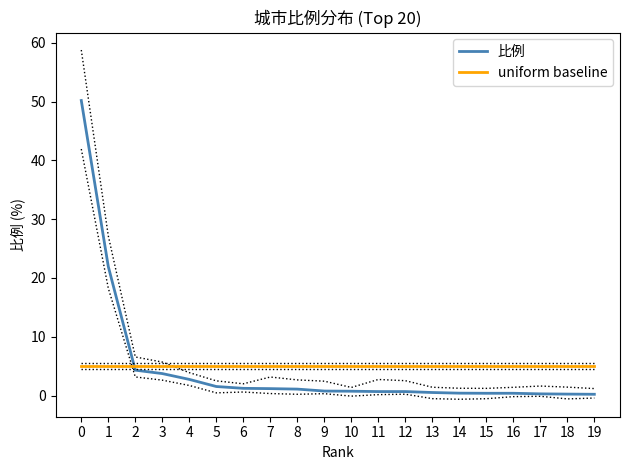

What is the highest value of the uniform baseline series?

5.0